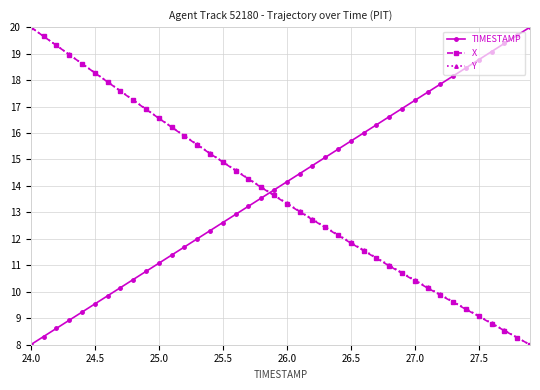

Count the number of data series in this chart.

3